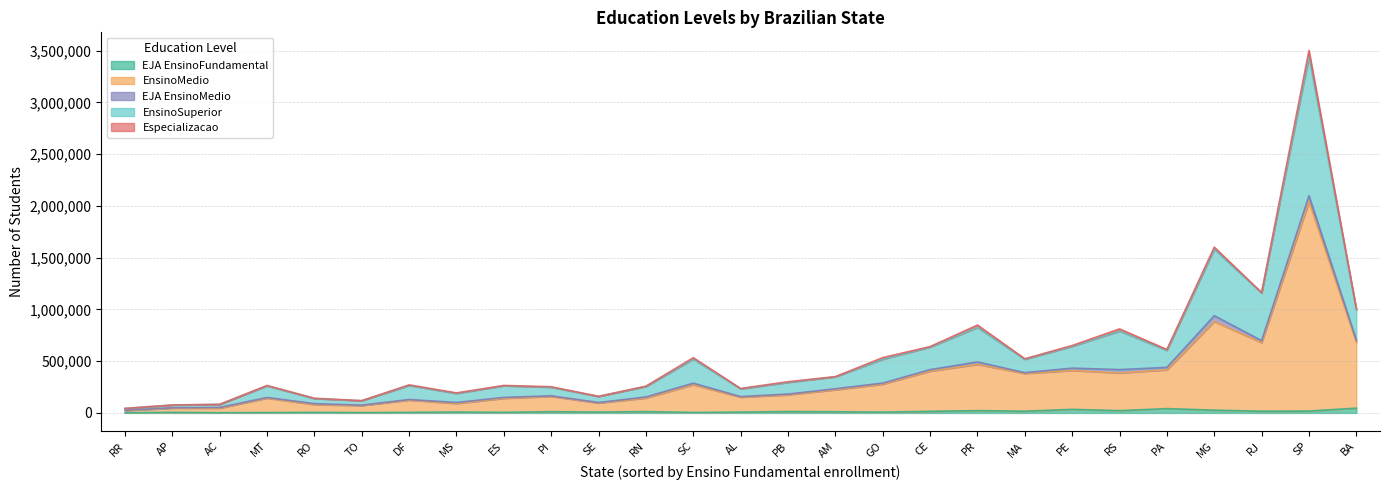

What is the sum of the EJAEnsinoFundamental values at MG and ES?

32389